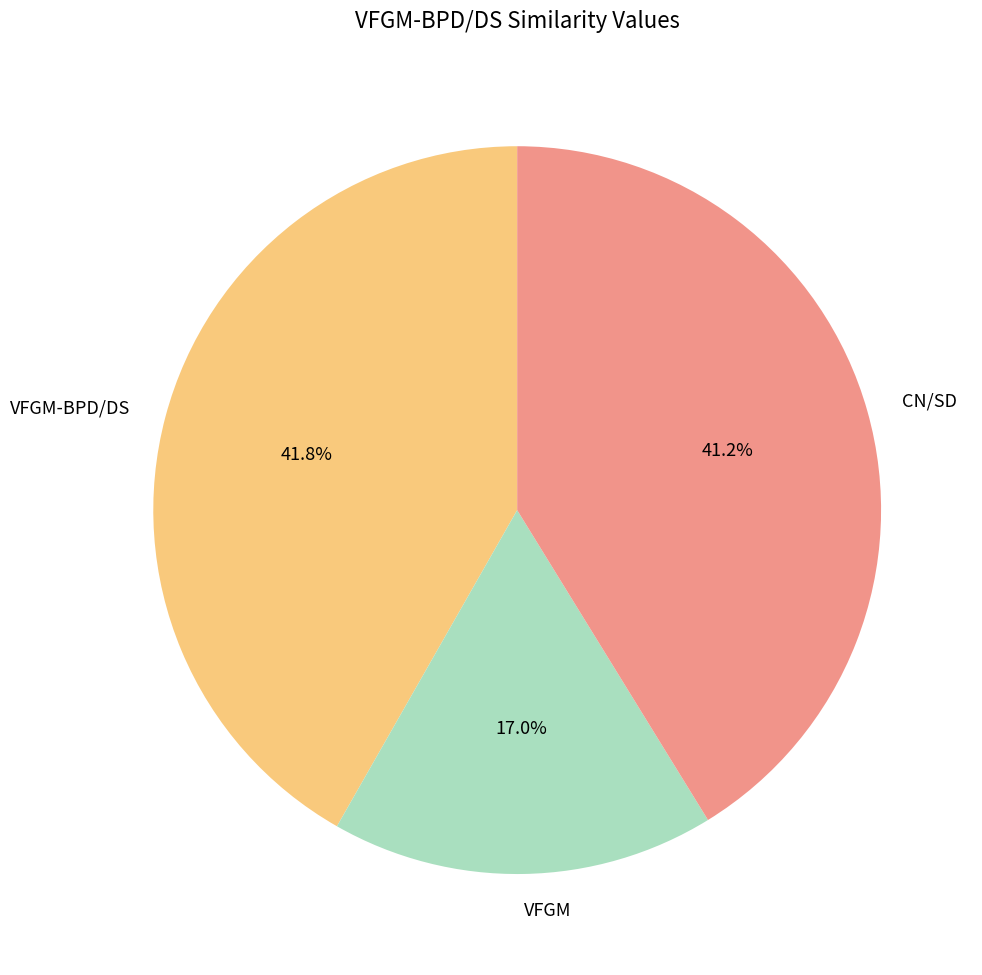

What is the largest slice in the pie chart?

VFGM-BPD/DS